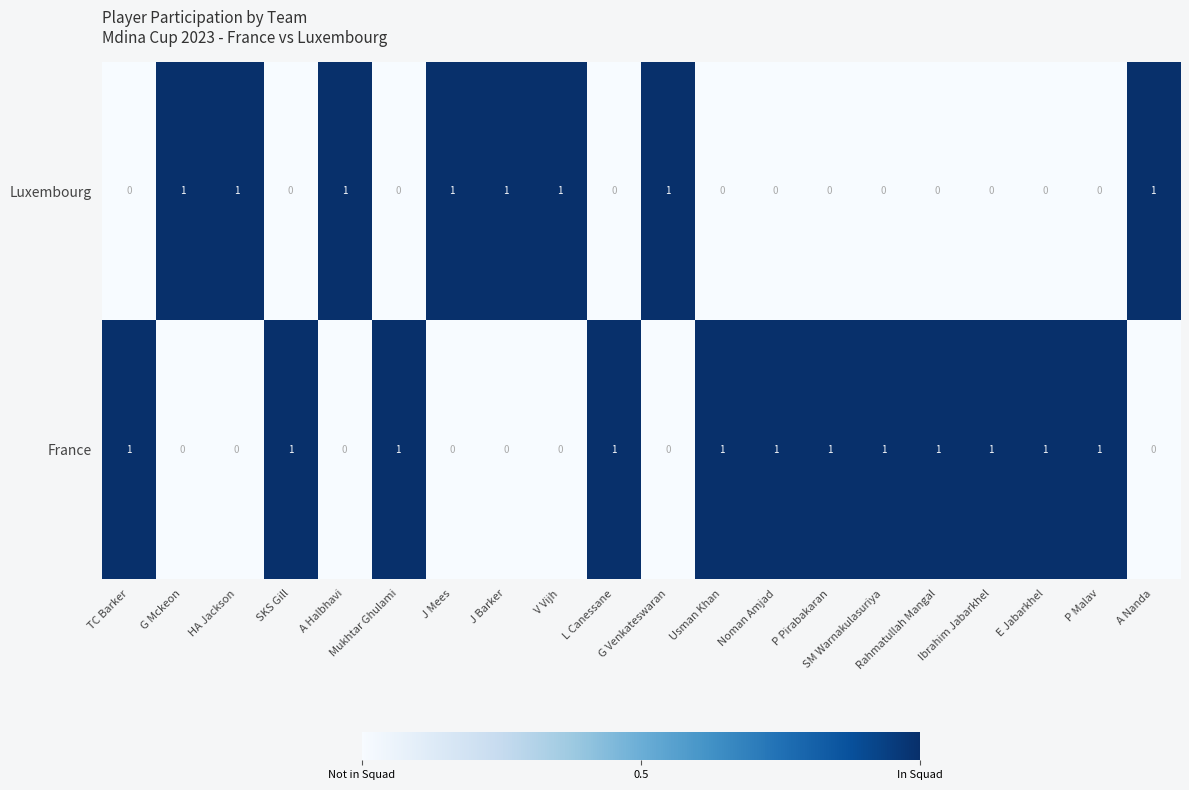

Count the number of categories in the chart.

20